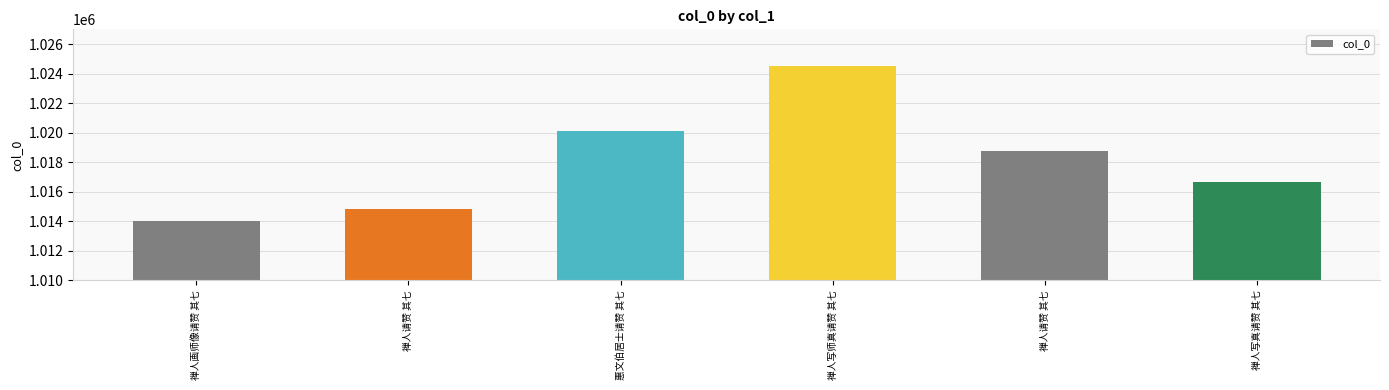

How many series are shown in this chart?

1